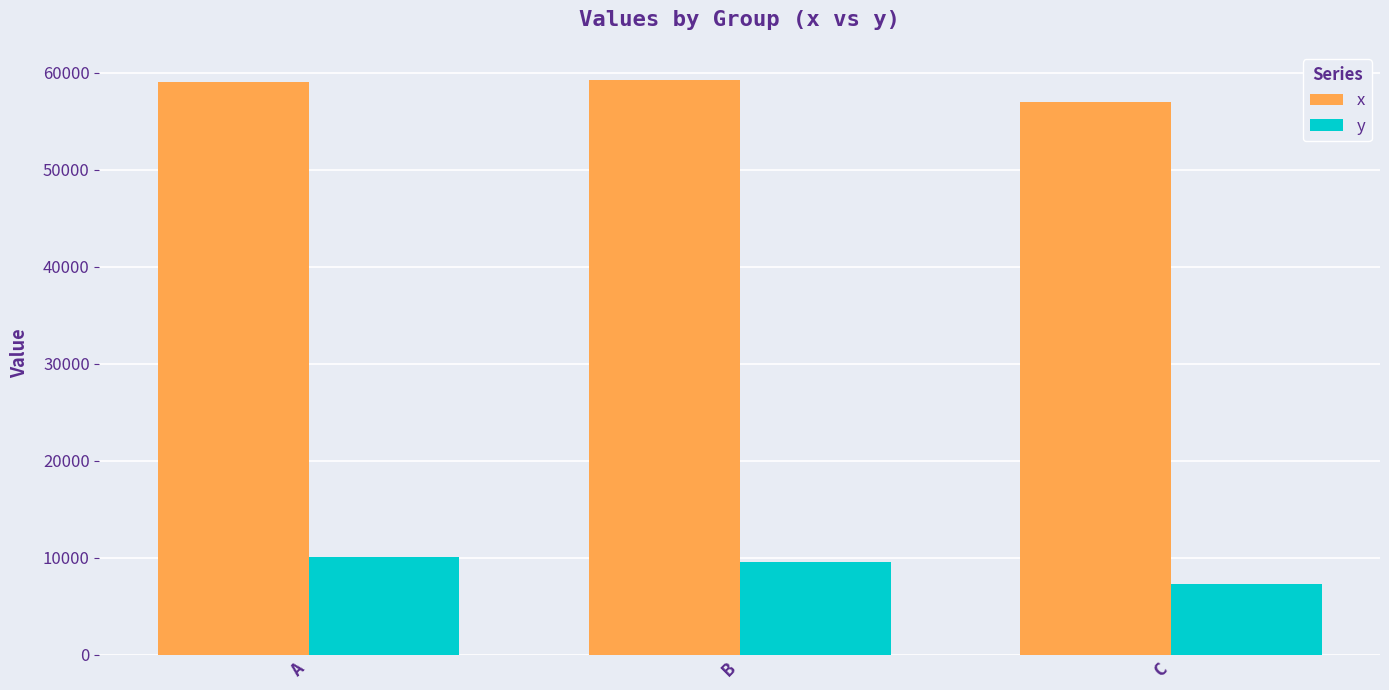

The value of x at A is 38196.6. True or false?

False